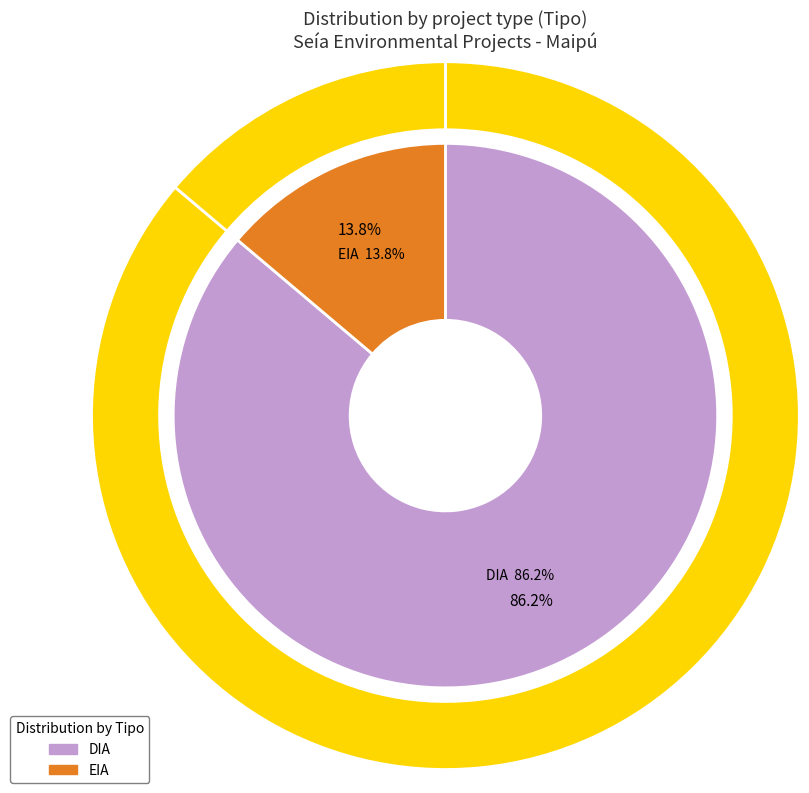

The EIA slice represents 14% of the pie. True or false?

True